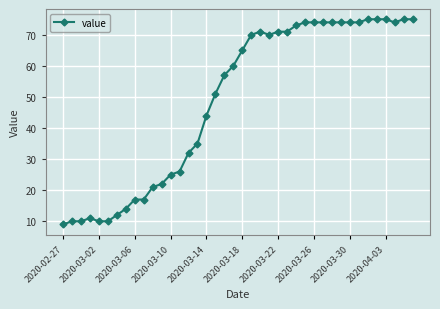

What is the sum of all values?

1951